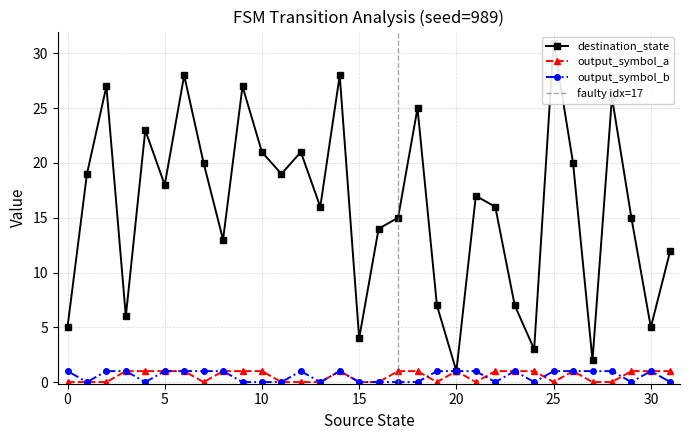

True or false: output_symbol_a and output_symbol_b cross at least once.

True